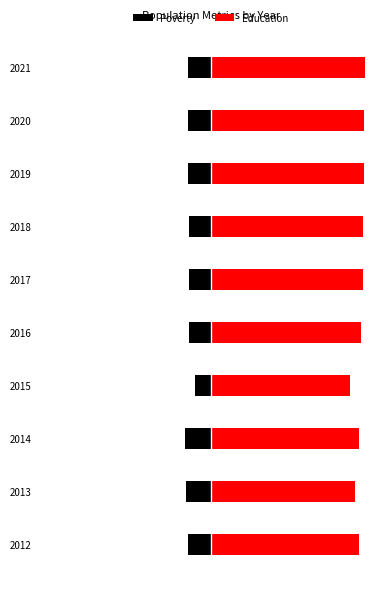

Rank the categories by Education value from highest to lowest.

2021, 2020, 2019, 2018, 2017, 2016, 2012, 2014, 2013, 2015